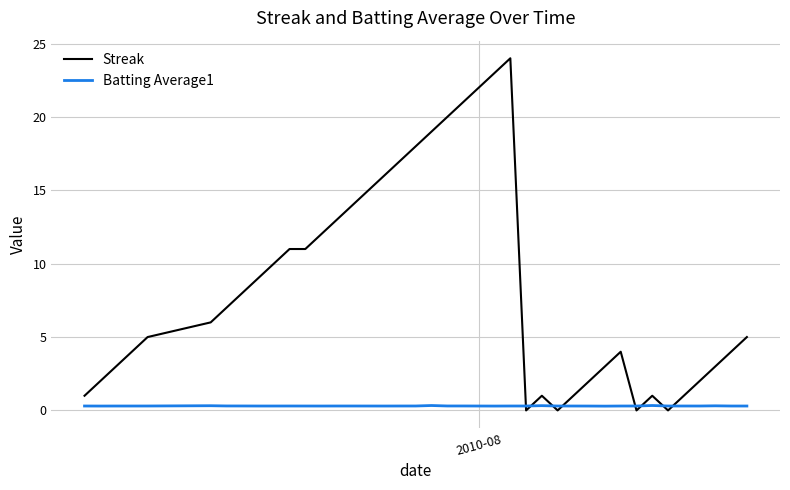

How many lines are shown in the chart?

2